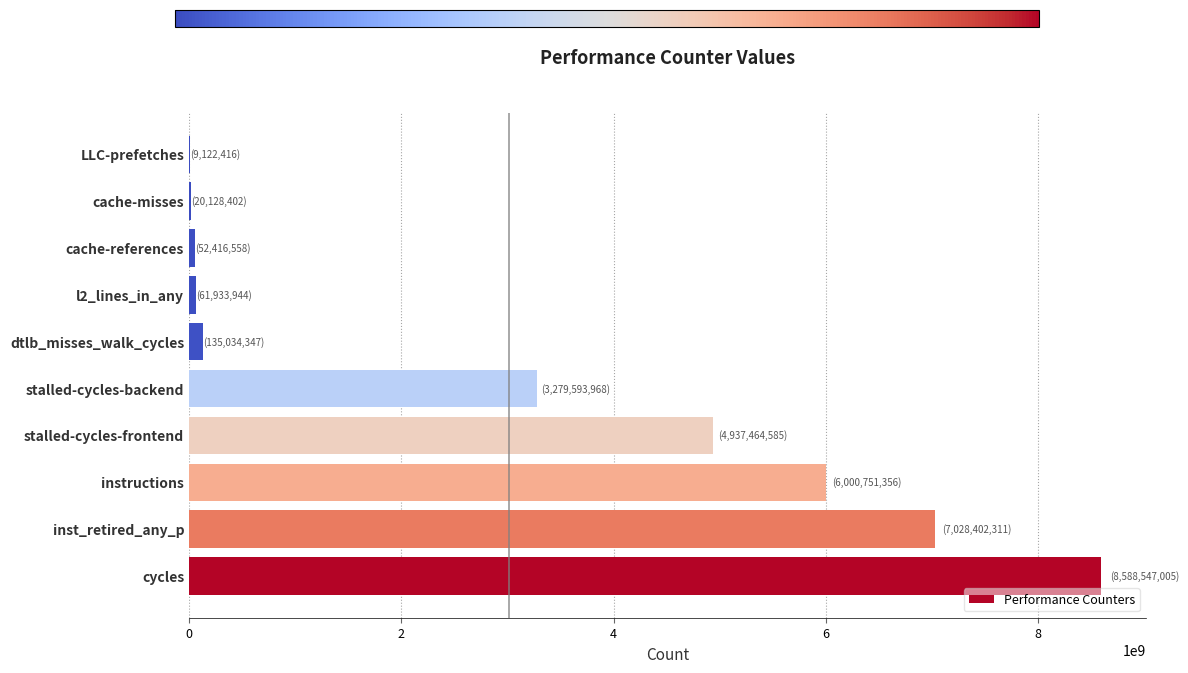

At which label is the value closest to 4298834710?

stalled-cycles-frontend